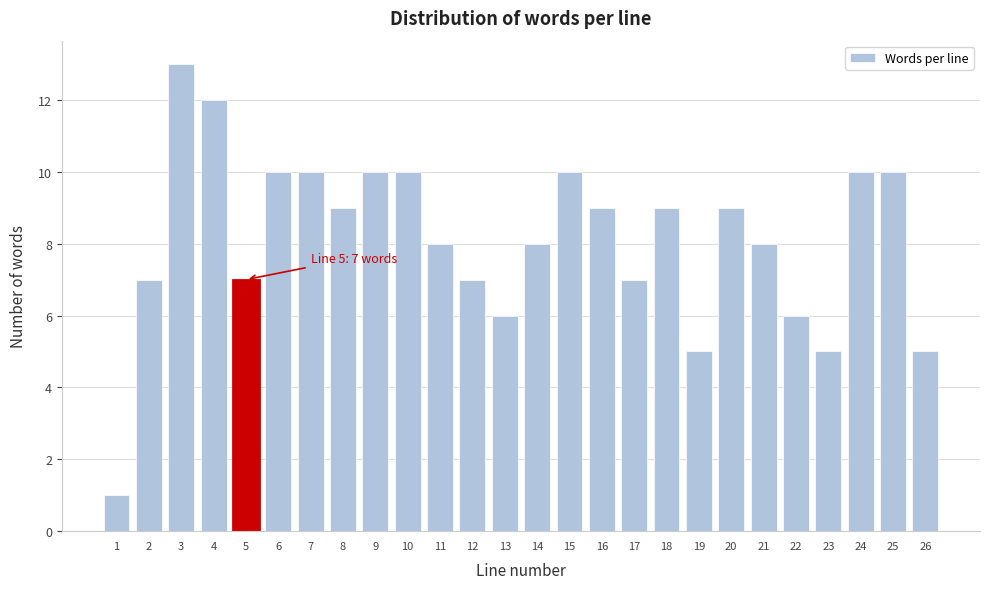

Reading left to right, extract all data points from this chart.

1=1	2=7	3=13	4=12	5=7	6=10	7=10	8=9	9=10	10=10	11=8	12=7	13=6	14=8	15=10	16=9	17=7	18=9	19=5	20=9	21=8	22=6	23=5	24=10	25=10	26=5